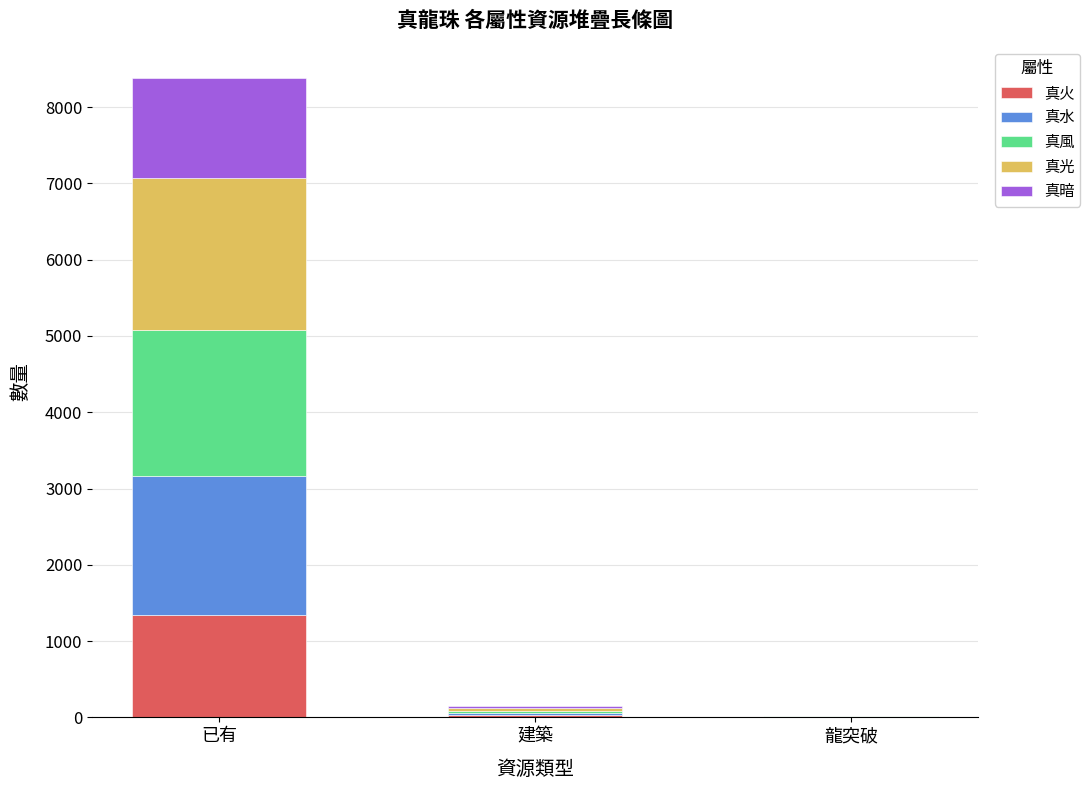

The value of 真火 at 已有 is 1347. True or false?

True